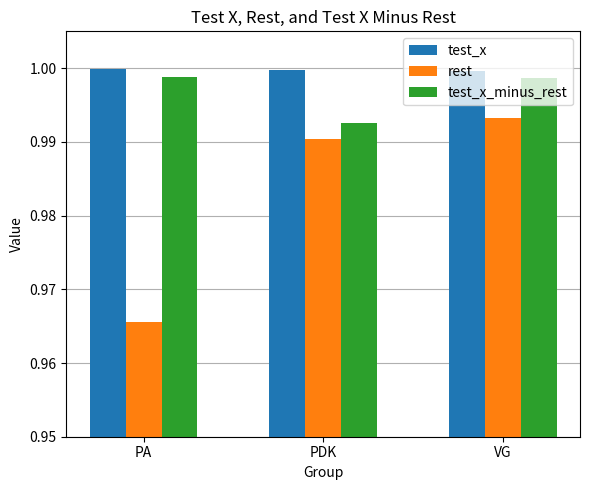

Rank the series at PA from highest to lowest value.

test_x, test_x_minus_rest, rest